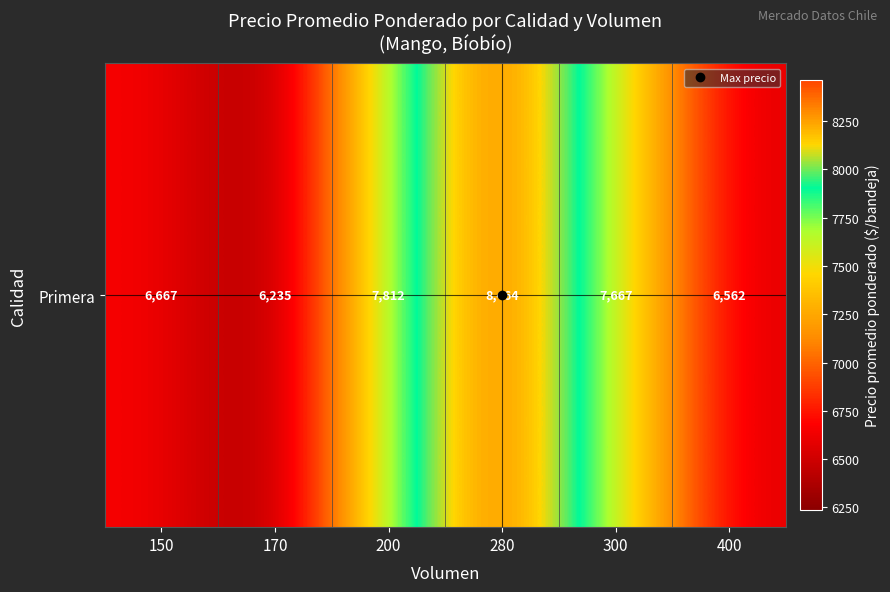

Approximately how many times larger is the value at 300 compared to 150?

1.1